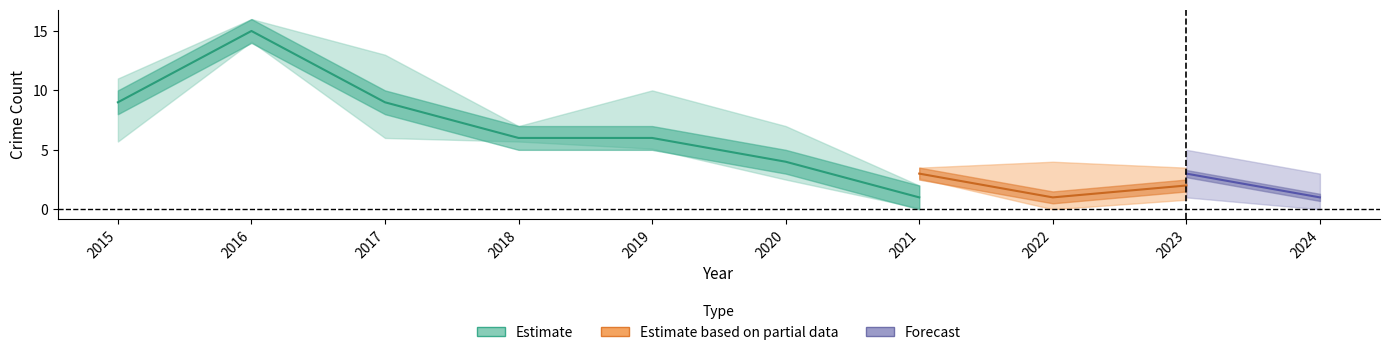

The Theft series shows 12 at 2015. True or false?

False